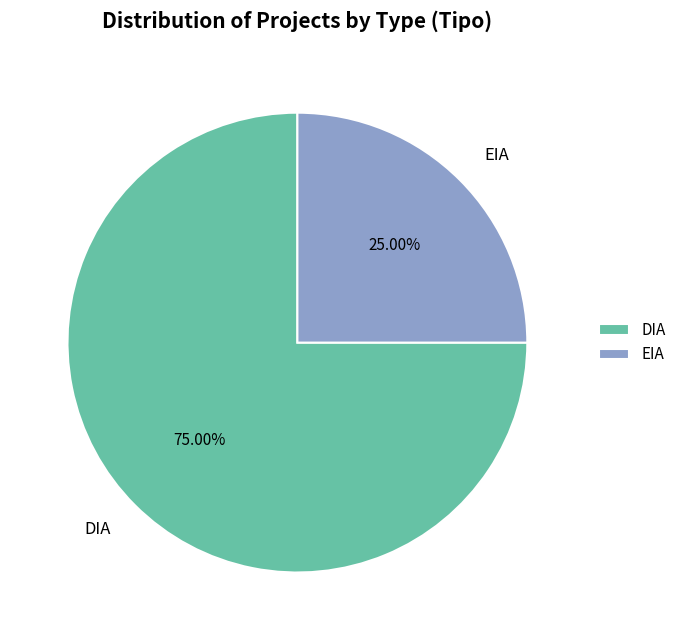

Which has a higher value, EIA or DIA?

DIA